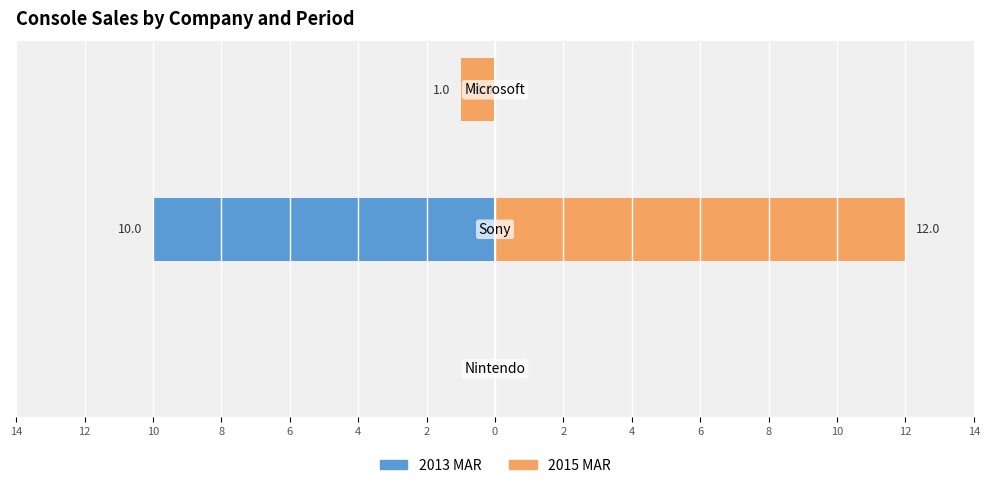

What is the value of the 2013 MAR bar at the 2nd from the left?

-10